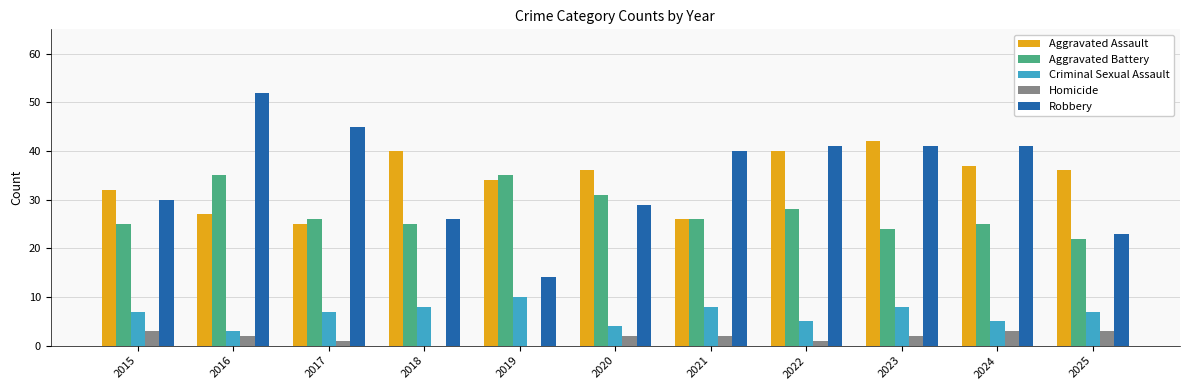

True or false: Criminal Sexual Assault has a value of 12 at 2023.

False